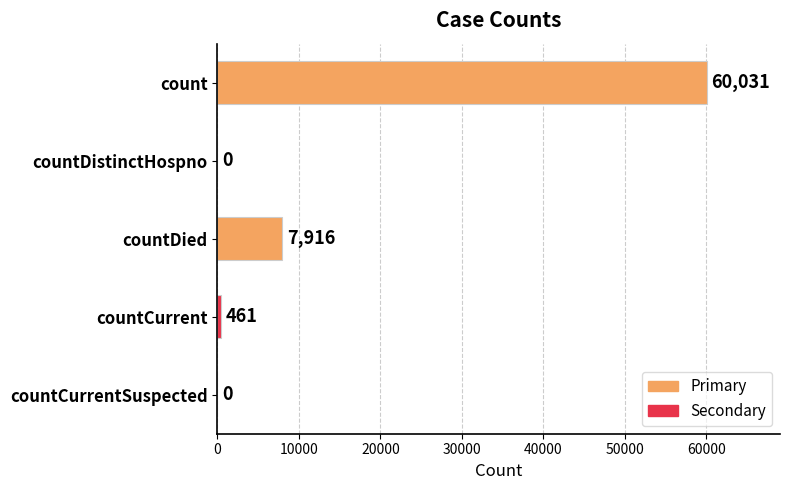

Are the bars horizontal?

Yes